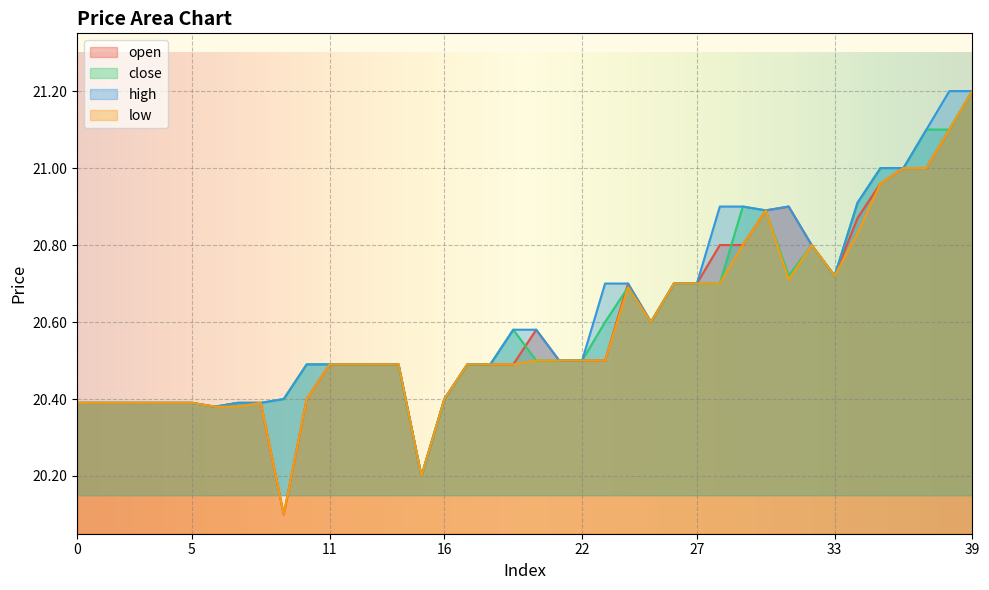

Does the chart display data point markers on the line(s)?

No